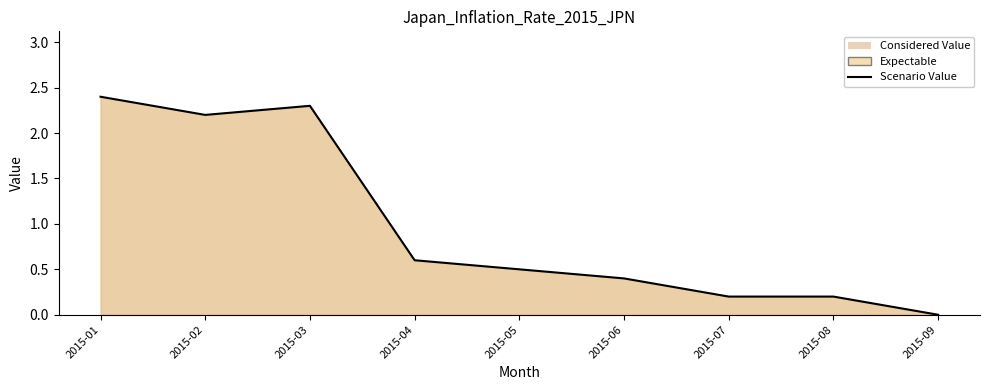

What is the change in value from 2015-01 to 2015-09?

-2.4